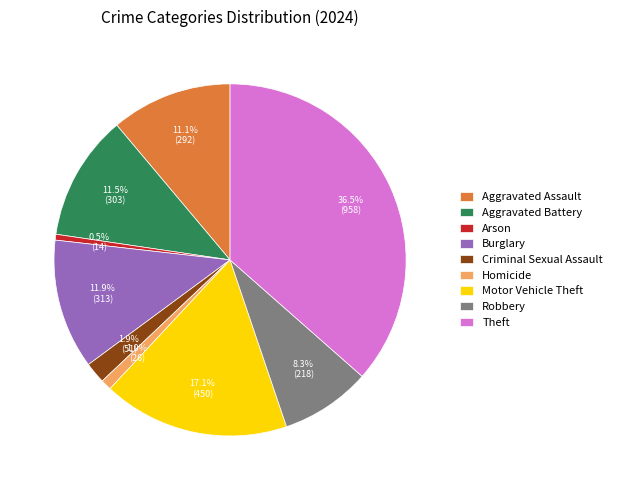

To the nearest percent, what is the difference between the Criminal Sexual Assault and Robbery slice percentages?

6%